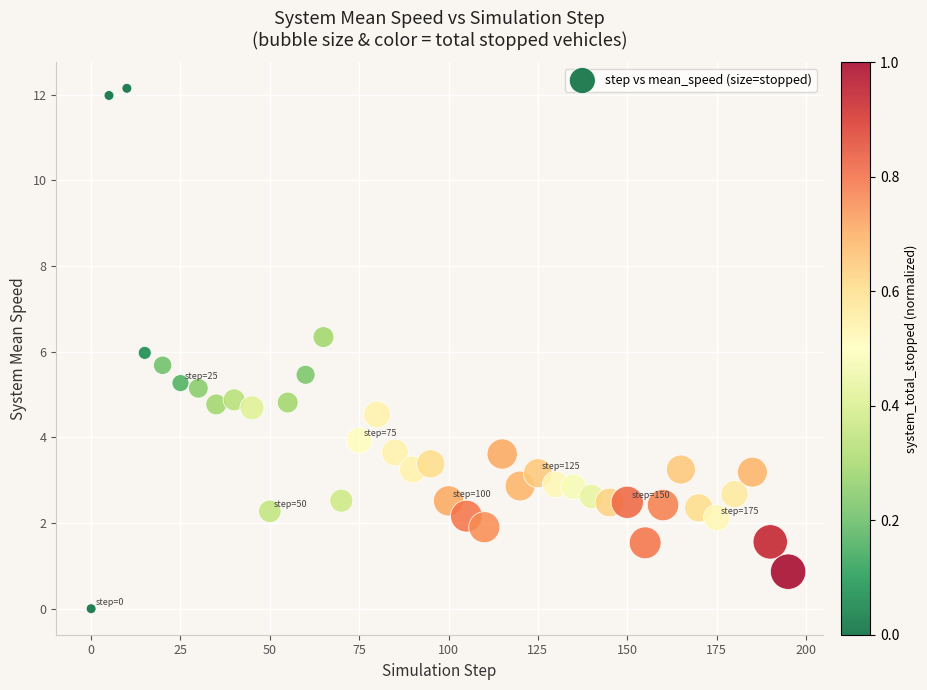

What is the range of X values (max minus min)?

195.0